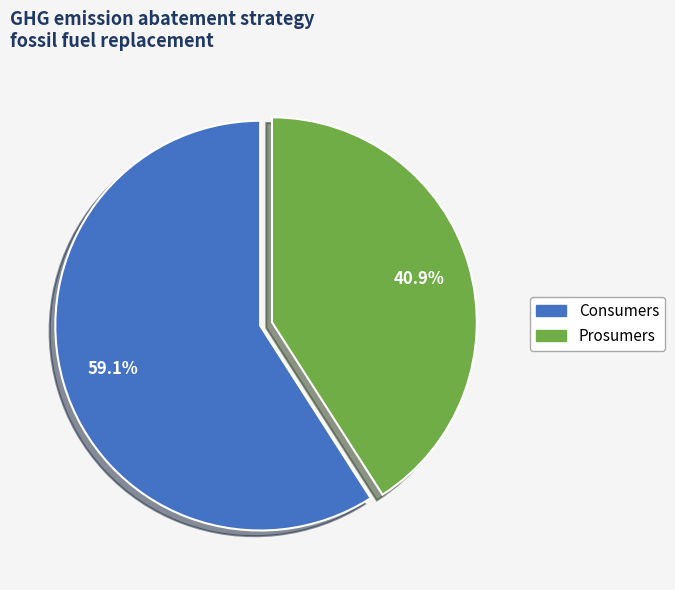

Approximately how many times larger is the value at Consumers compared to Prosumers?

1.4